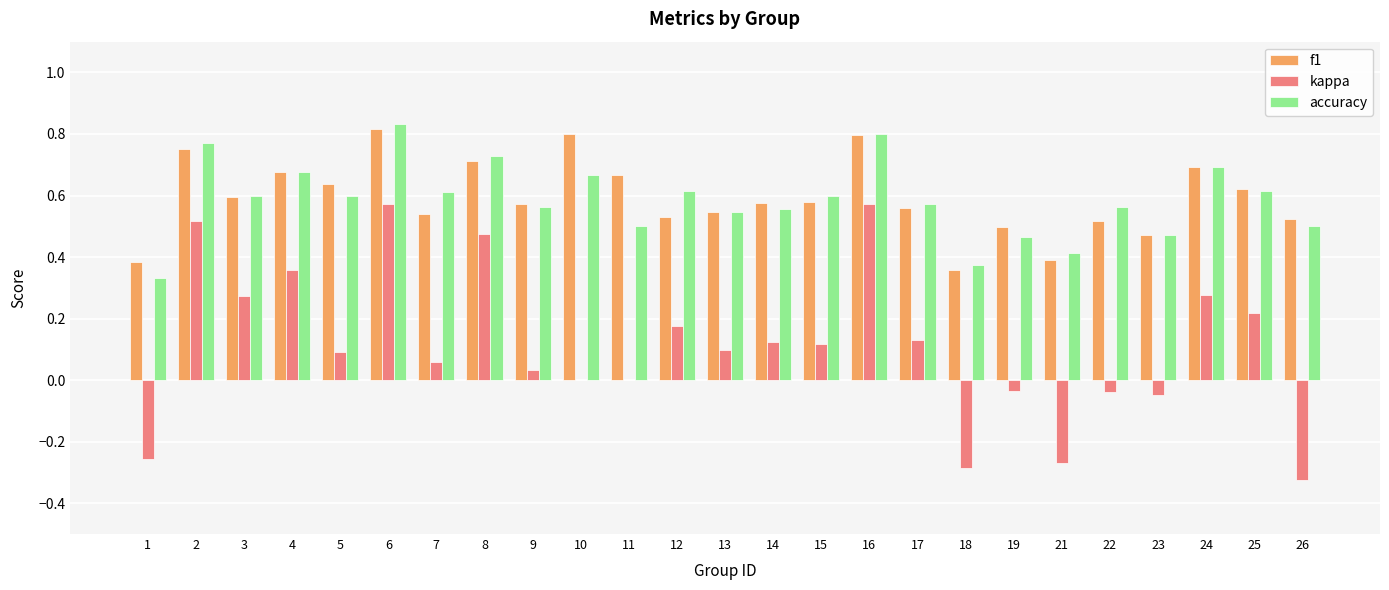

Is the value of f1 at 16 greater than the value of accuracy at 17?

Yes